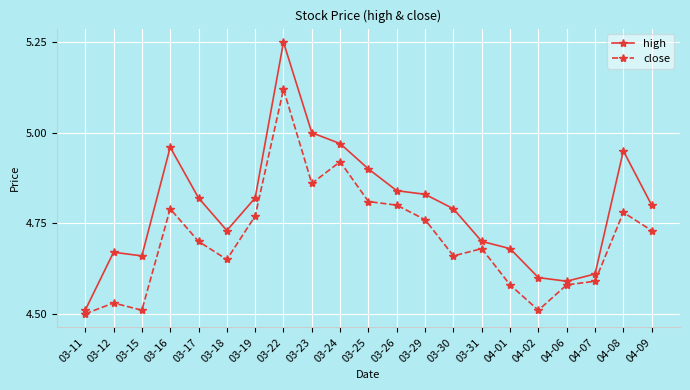

At which category is the sum across all series the highest?

03-22